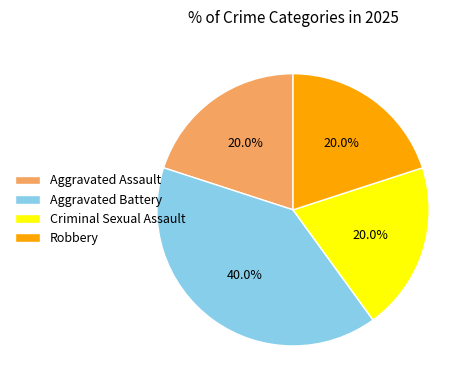

Does Aggravated Battery represent more than half of the total?

No